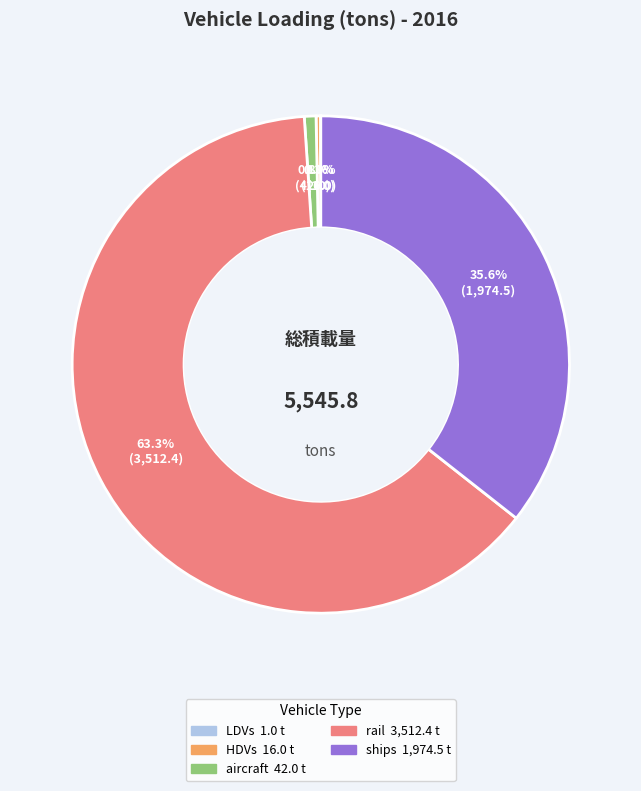

Is there any slice that represents more than half of the pie?

Yes